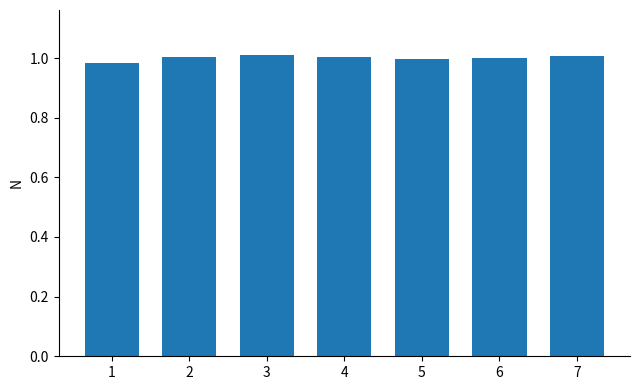

The chart shows a value of 1.4 at 2. True or false?

False